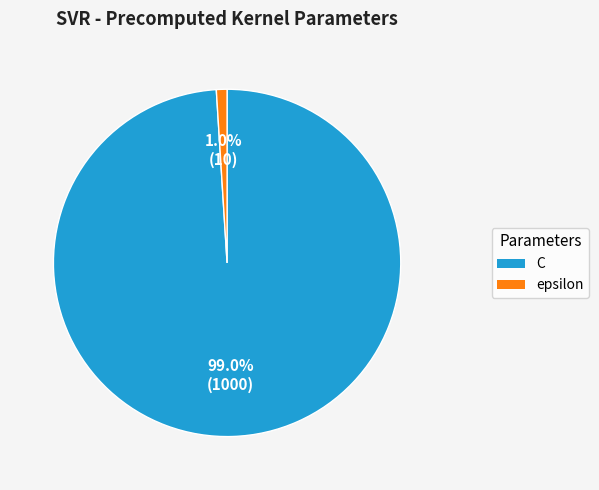

How many segments does this pie chart have?

2